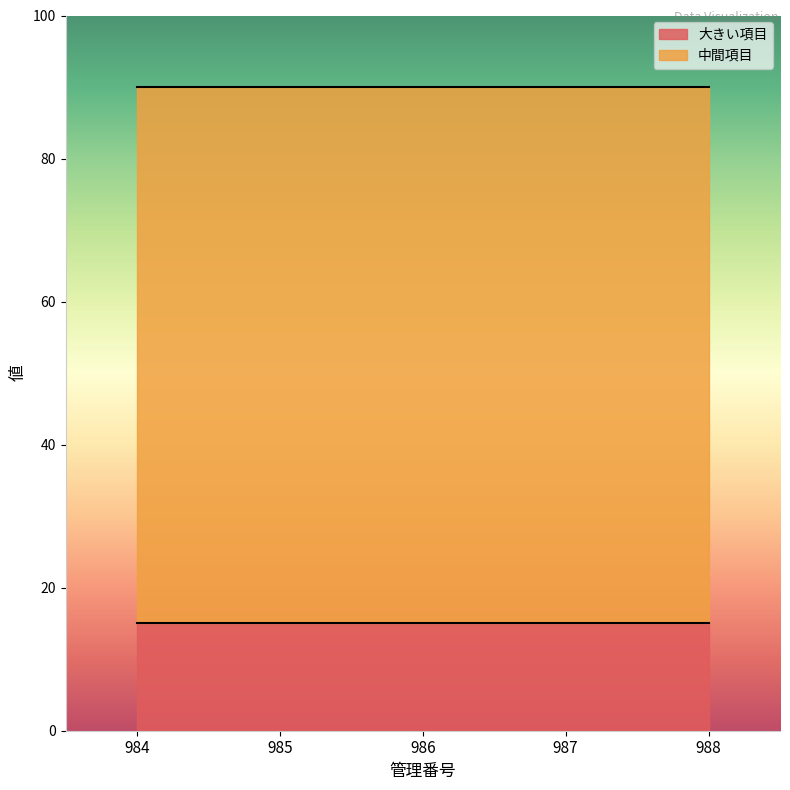

What is the value of the 中間項目 point at the 2nd from the left?

75